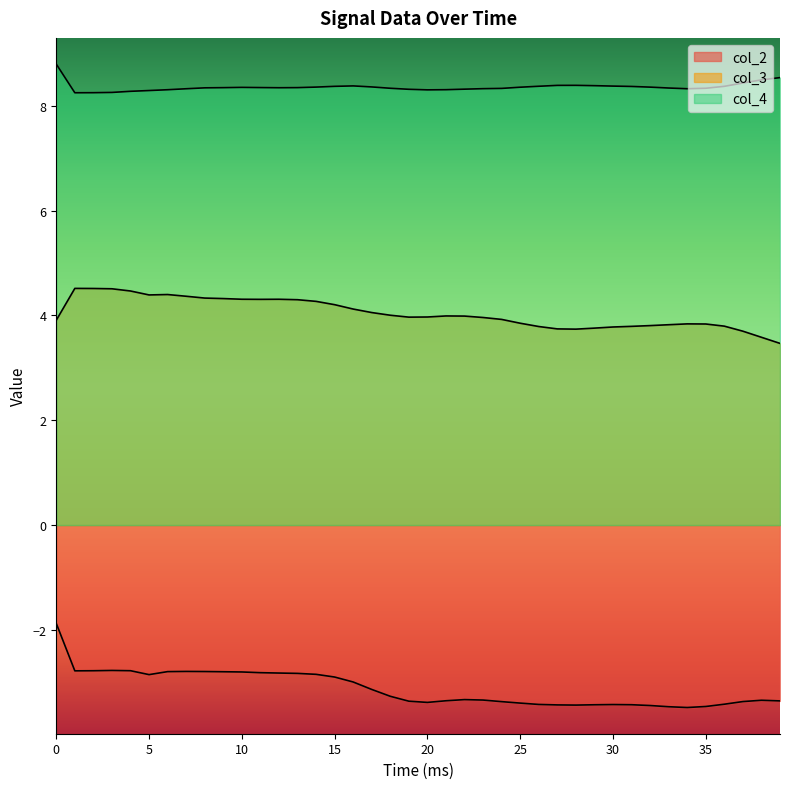

What is the difference between the maximum and minimum values in the col_3 series?

1.0